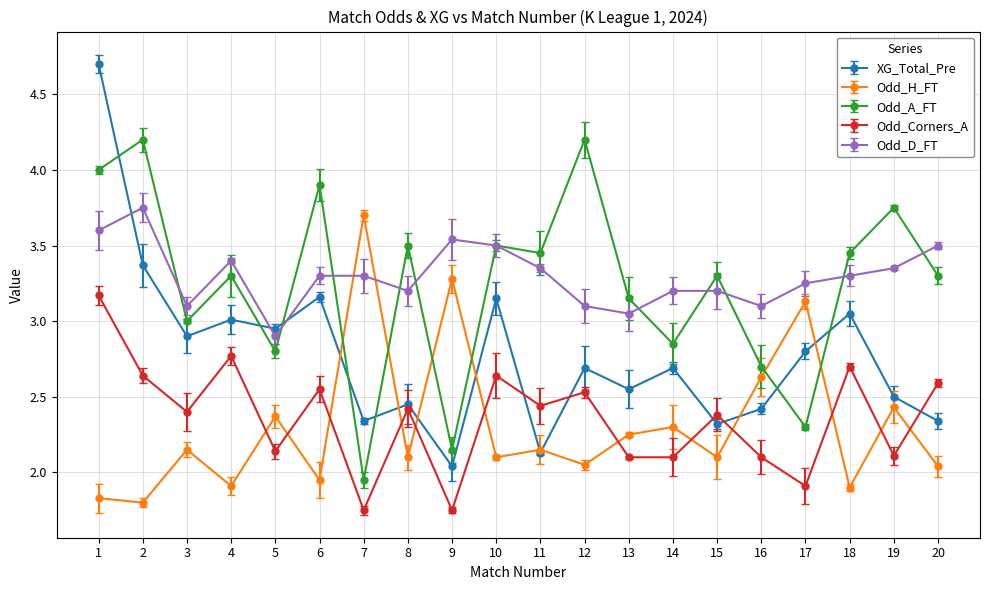

Does the chart have visible grid lines?

Yes